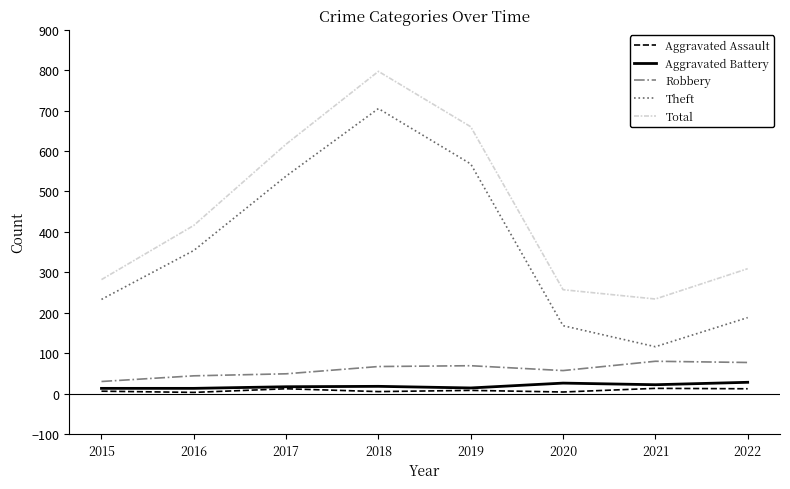

True or false: Robbery and Aggravated Battery cross at least once.

False